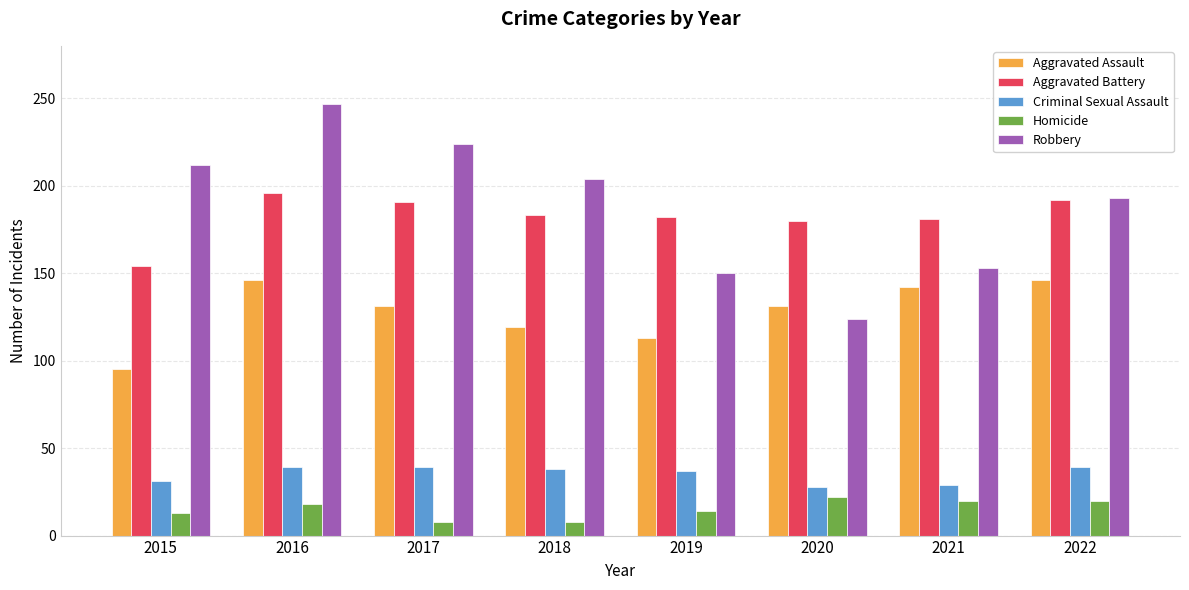

What is the average value of the Criminal Sexual Assault series?

35